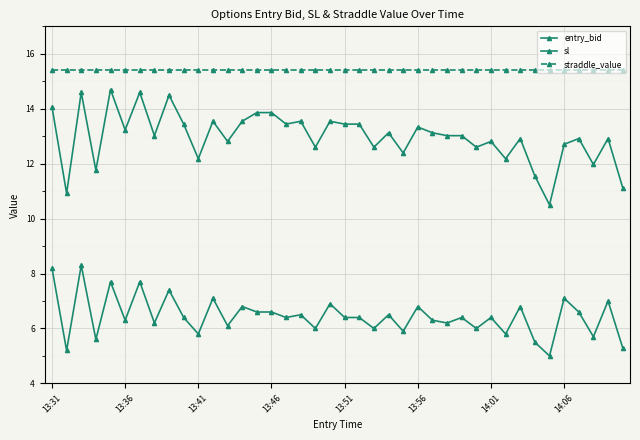

At how many categories does at least one series exceed 14?

40